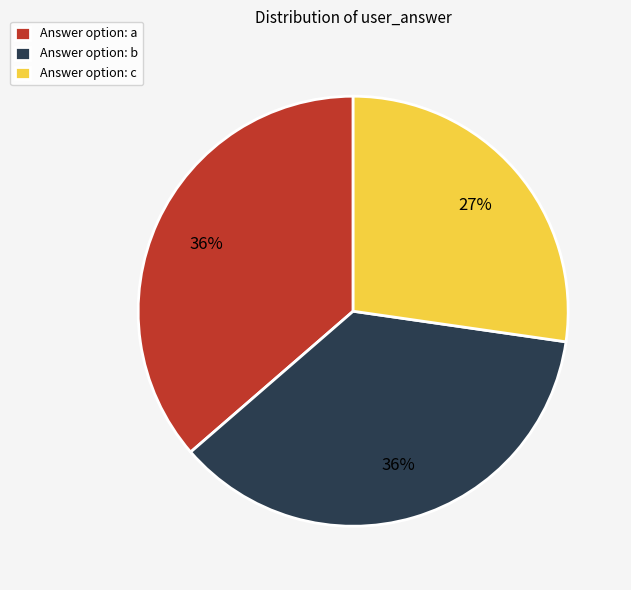

Between Answer option: c and Answer option: a, which is larger?

Answer option: a